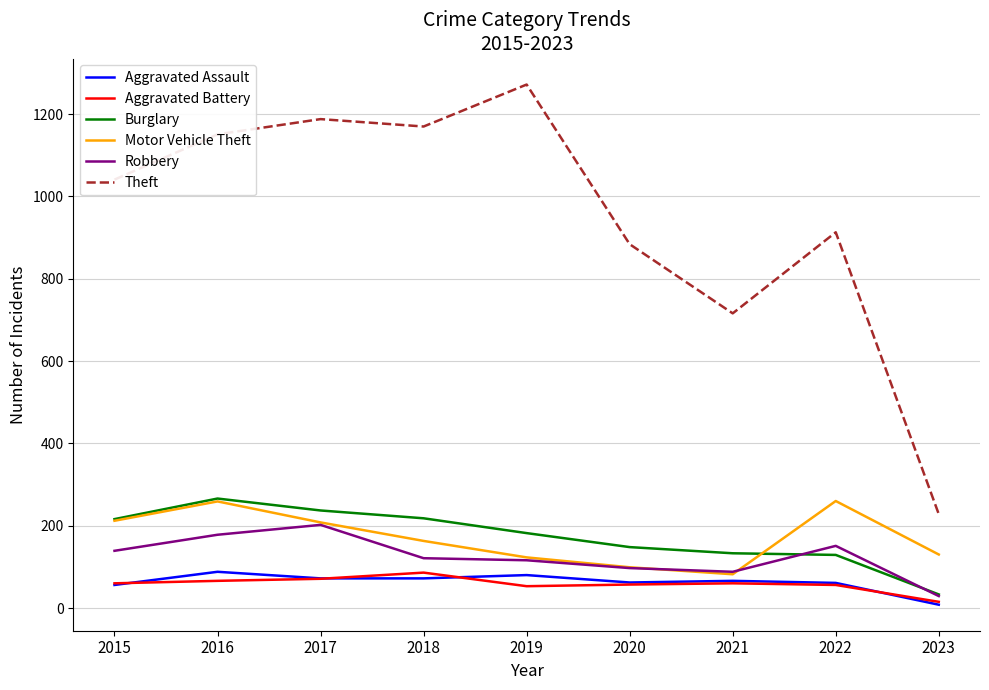

At which label does Burglary reach its peak?

2016